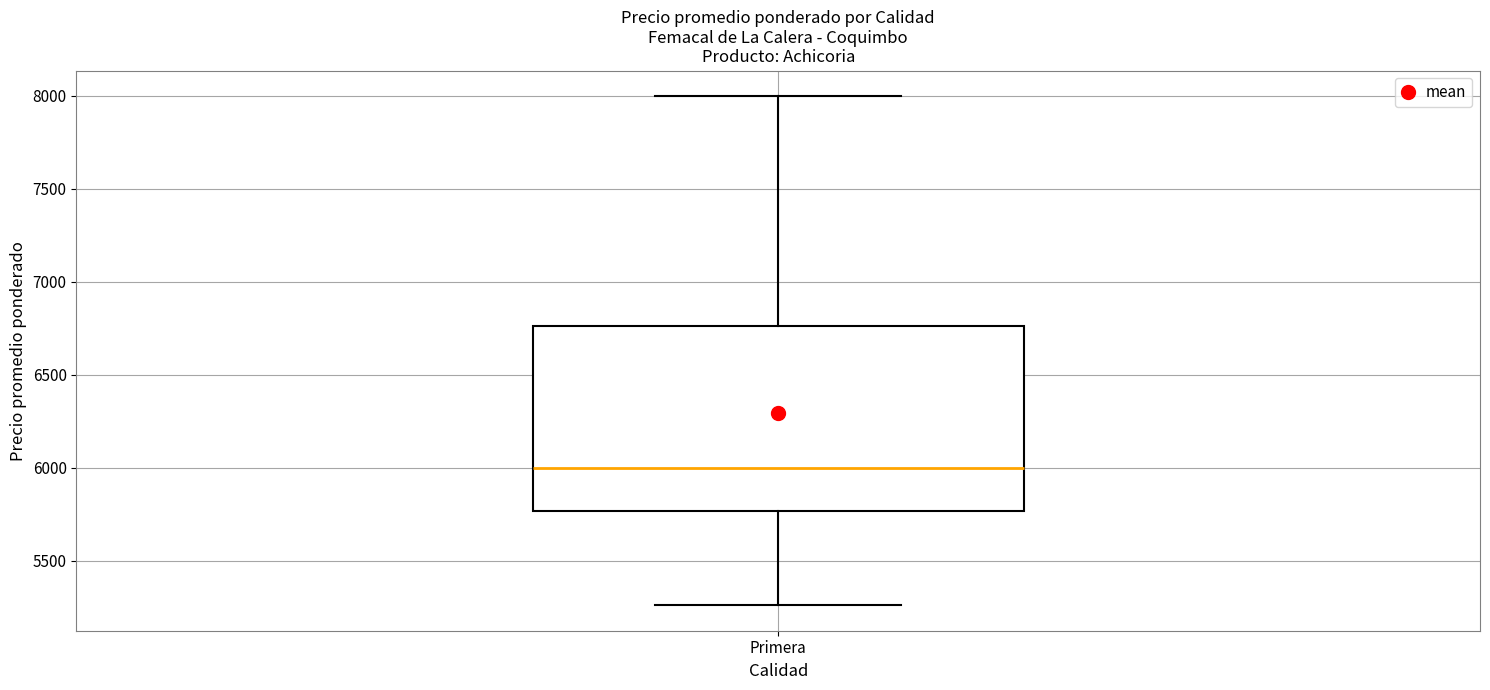

Read this box plot against the y-axis: the position of the median line, the range covered by the box, and the ends of both whiskers. The values are not printed on the chart, so give them approximately, as read against the axis.

median 6000, box 5750 to 6750, whiskers 5250 to 8000